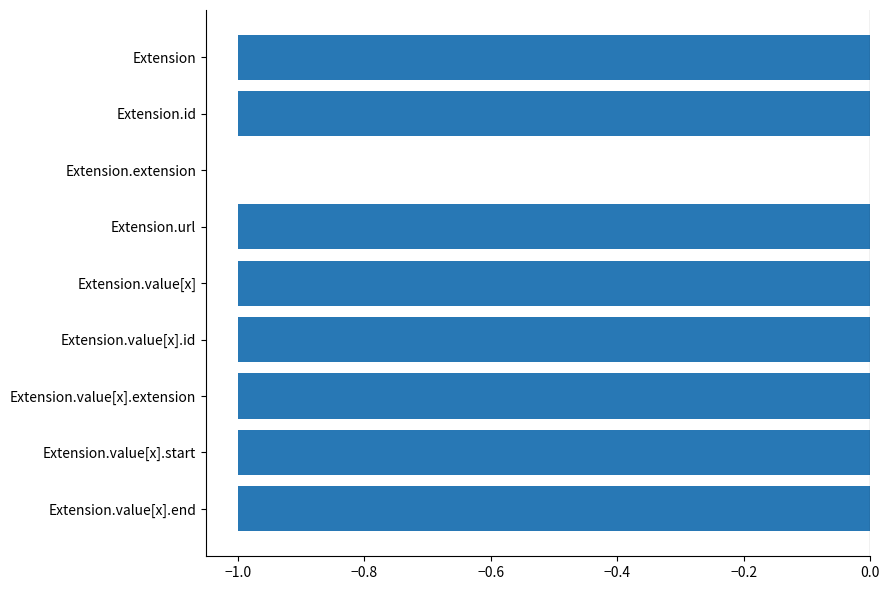

How many distinct data groups are displayed?

1